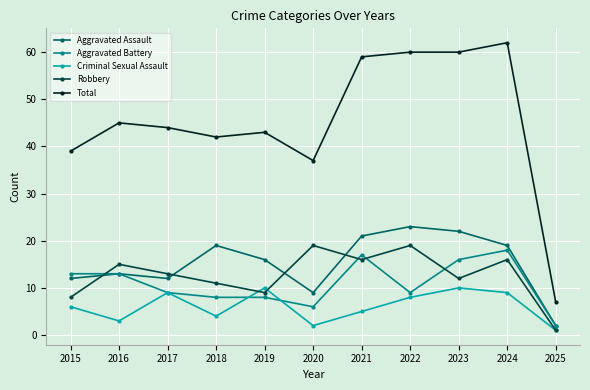

Reading left to right, extract all data points from this chart.

Aggravated Assault: 12	13	12	19	16	9	21	23	22	19	2
Aggravated Battery: 13	13	9	8	8	6	17	9	16	18	2
Criminal Sexual Assault: 6	3	9	4	10	2	5	8	10	9	1
Robbery: 8	15	13	11	9	19	16	19	12	16	1
Total: 39	45	44	42	43	37	59	60	60	62	7